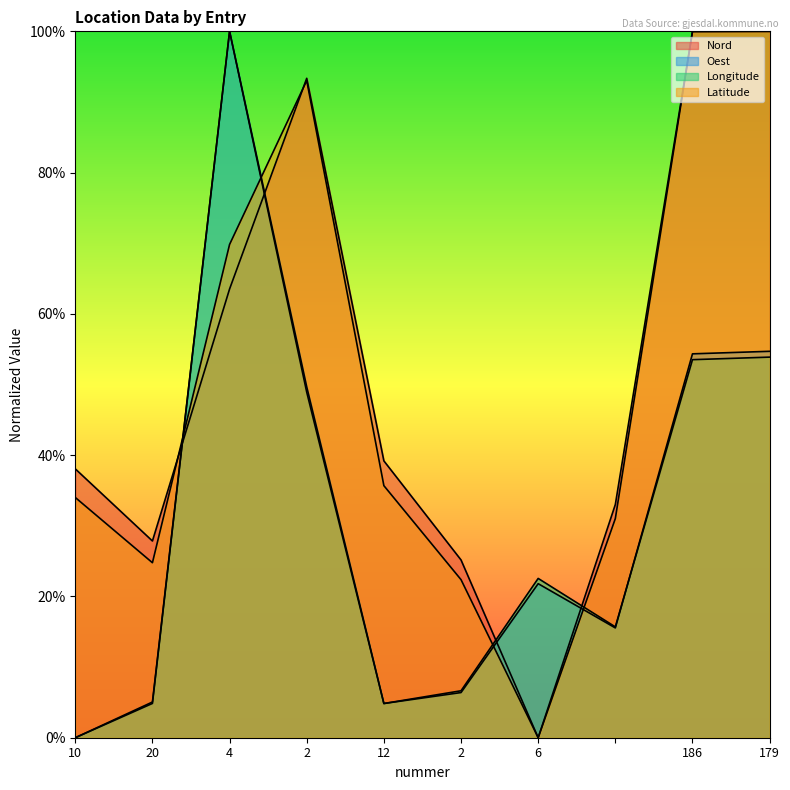

In Latitude, how many points are higher than both neighbors (excluding endpoints)?

1